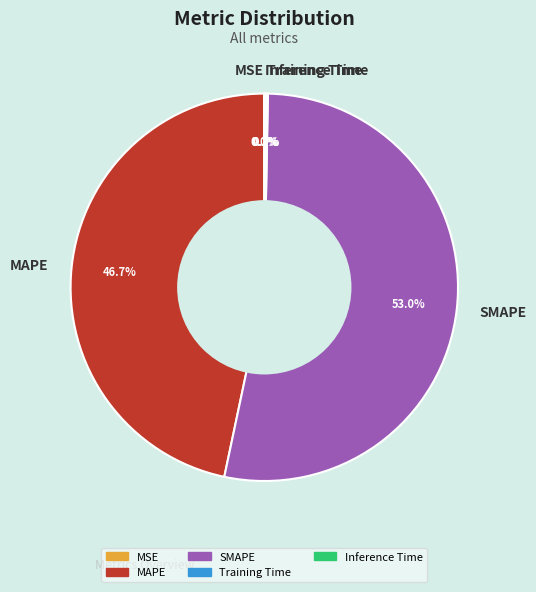

Which slice represents more than half of the pie?

SMAPE